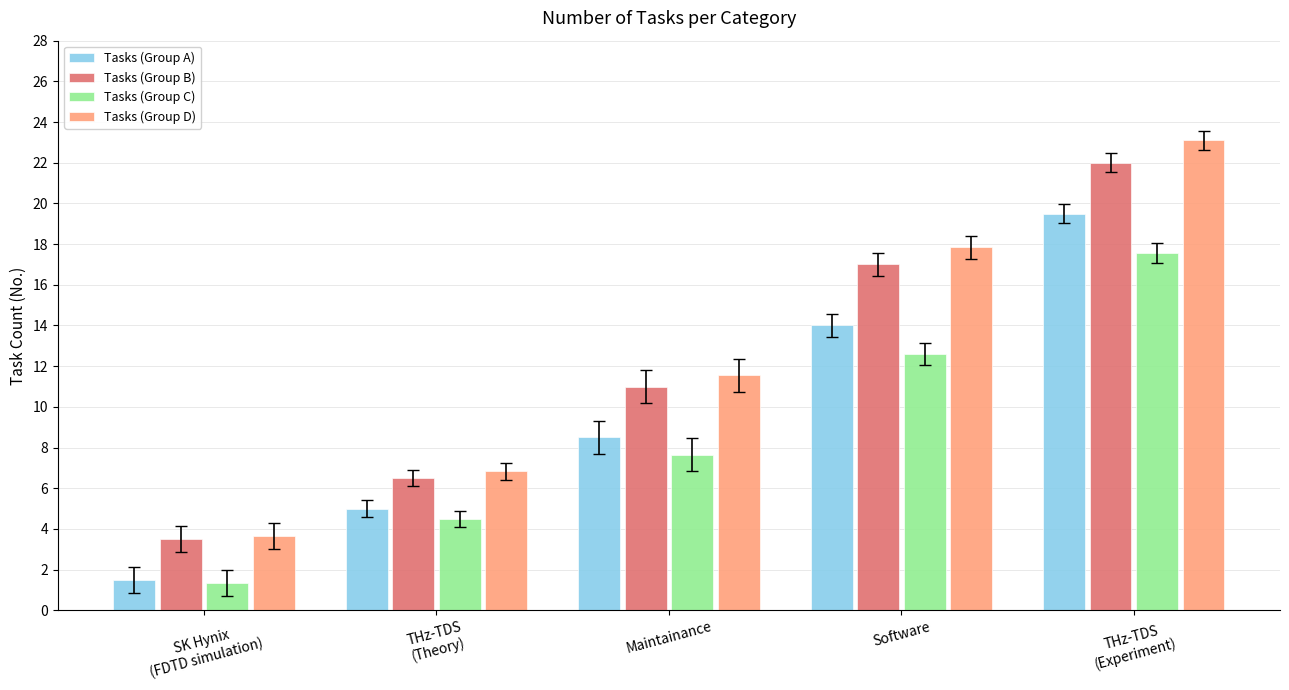

Which series has the largest total across all categories?

Tasks (Group D)